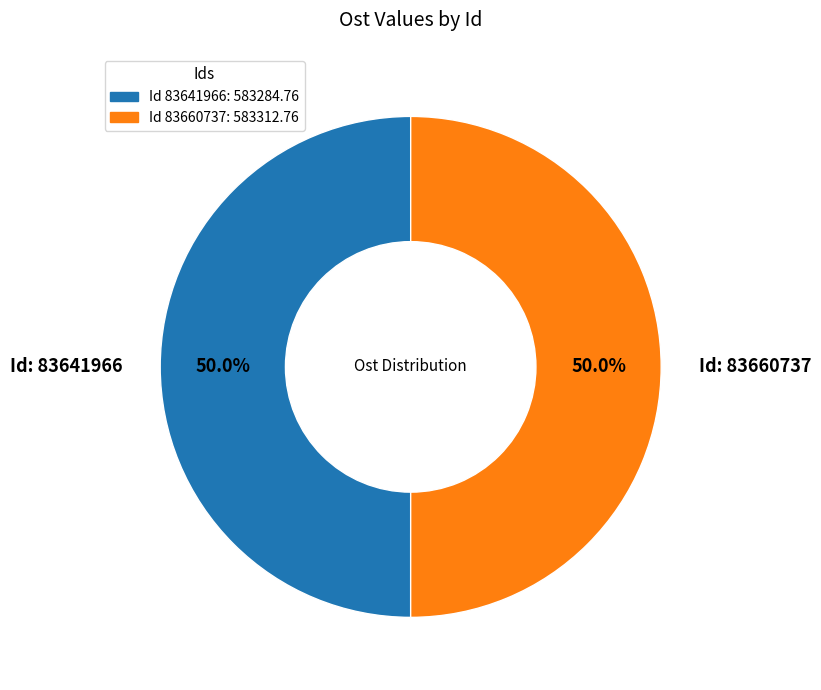

How many segments does this pie chart have?

2